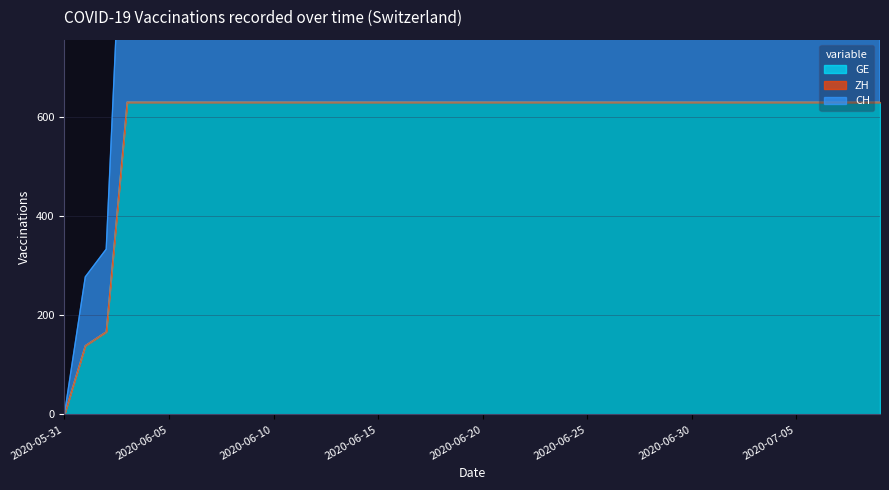

At which label does GE reach its minimum?

2020-05-31